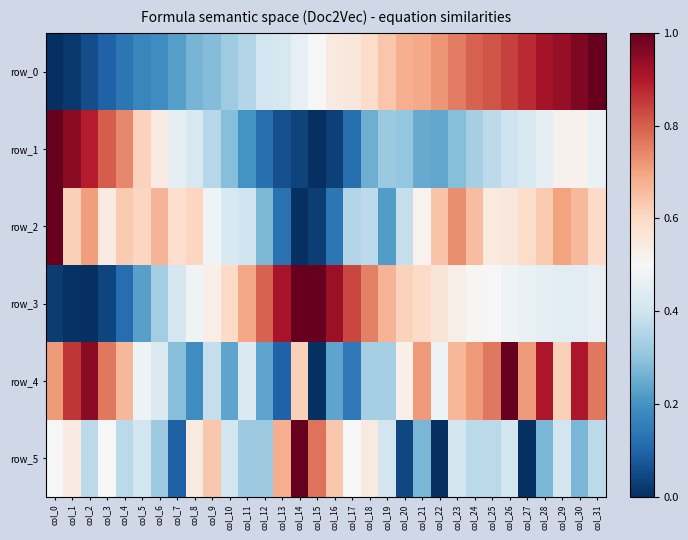

What is the approximate value of row_4 at col_20?

0.5